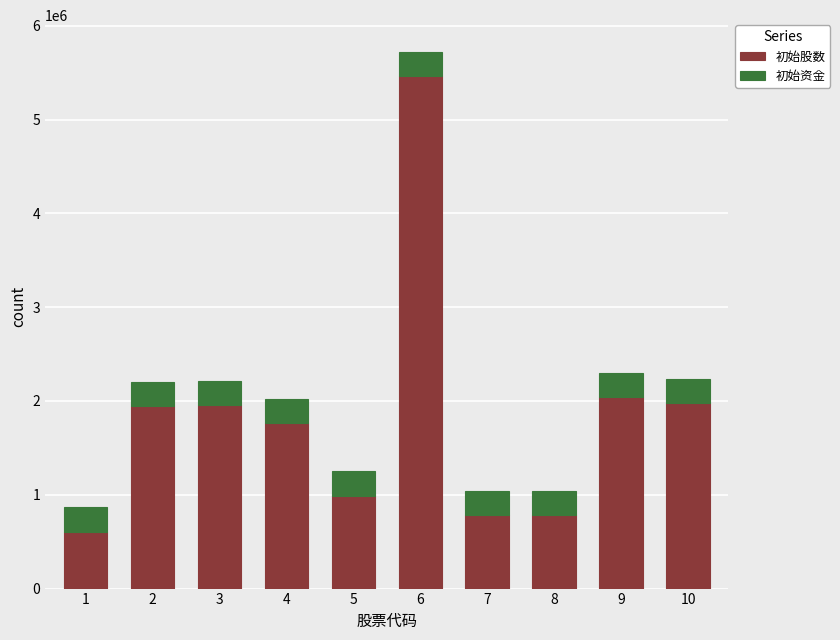

Does the chart contain stacked bars?

Yes